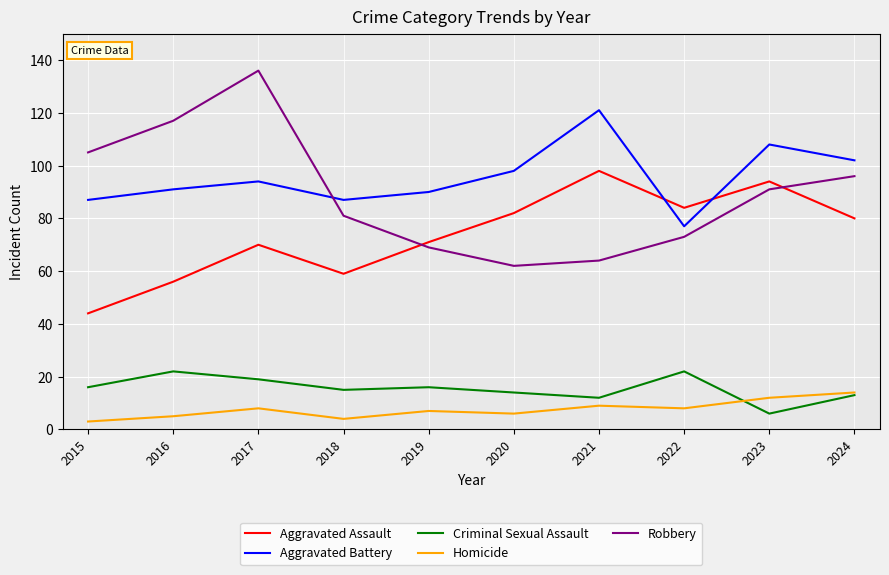

Count the number of data series in this chart.

5